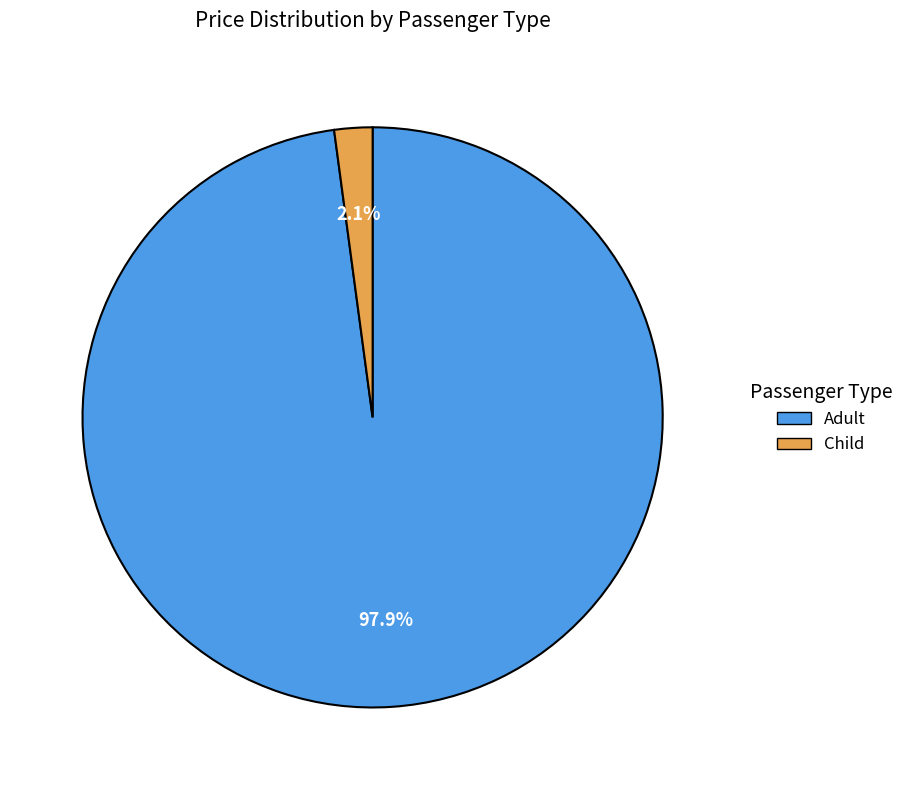

How many segments does this pie chart have?

2